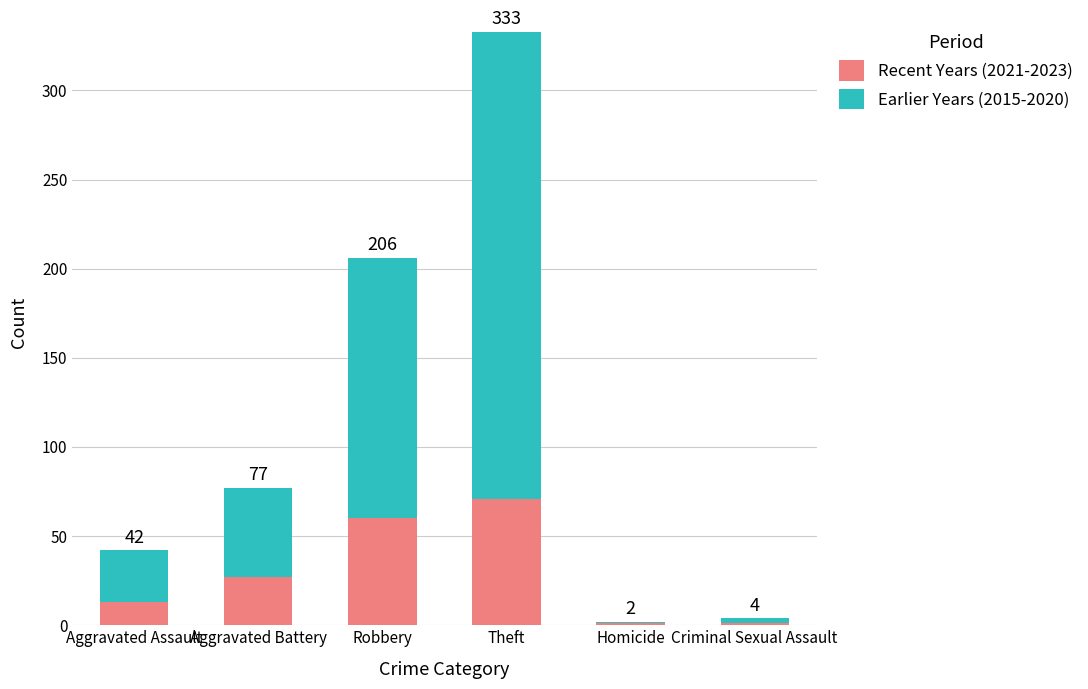

What are all the series names shown in the legend?

Recent Years (2021-2023), Earlier Years (2015-2020)